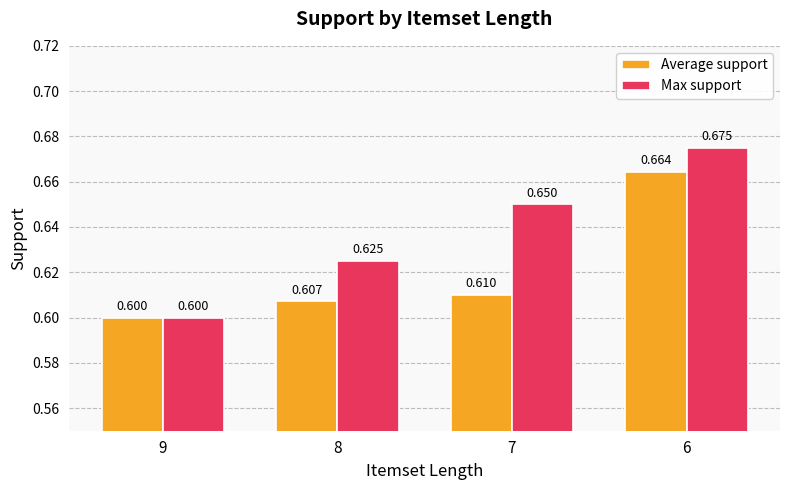

List the series in order of their overall mean, highest first.

Max support, Average support